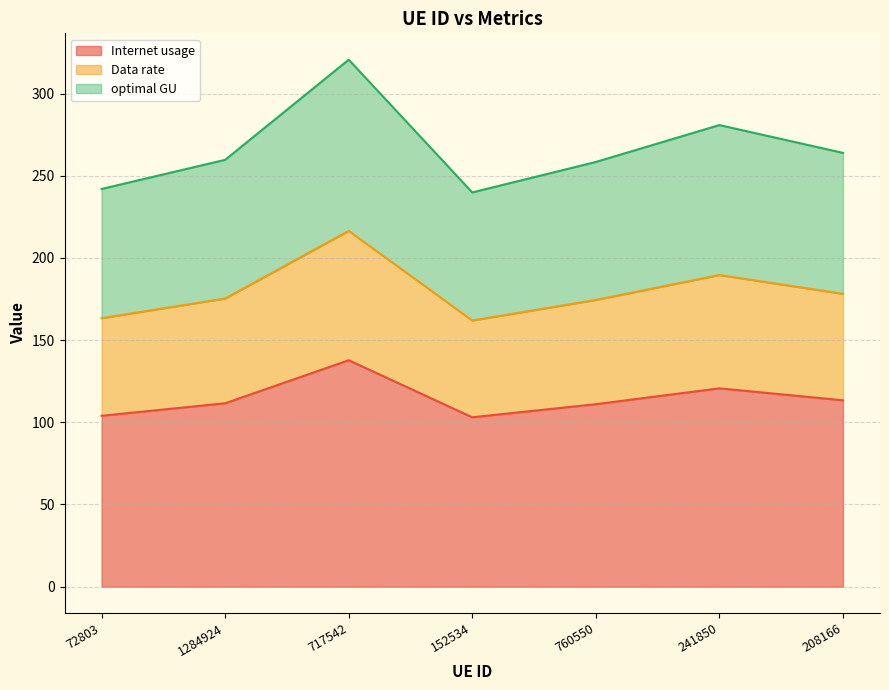

How many categories are shown in the chart?

7